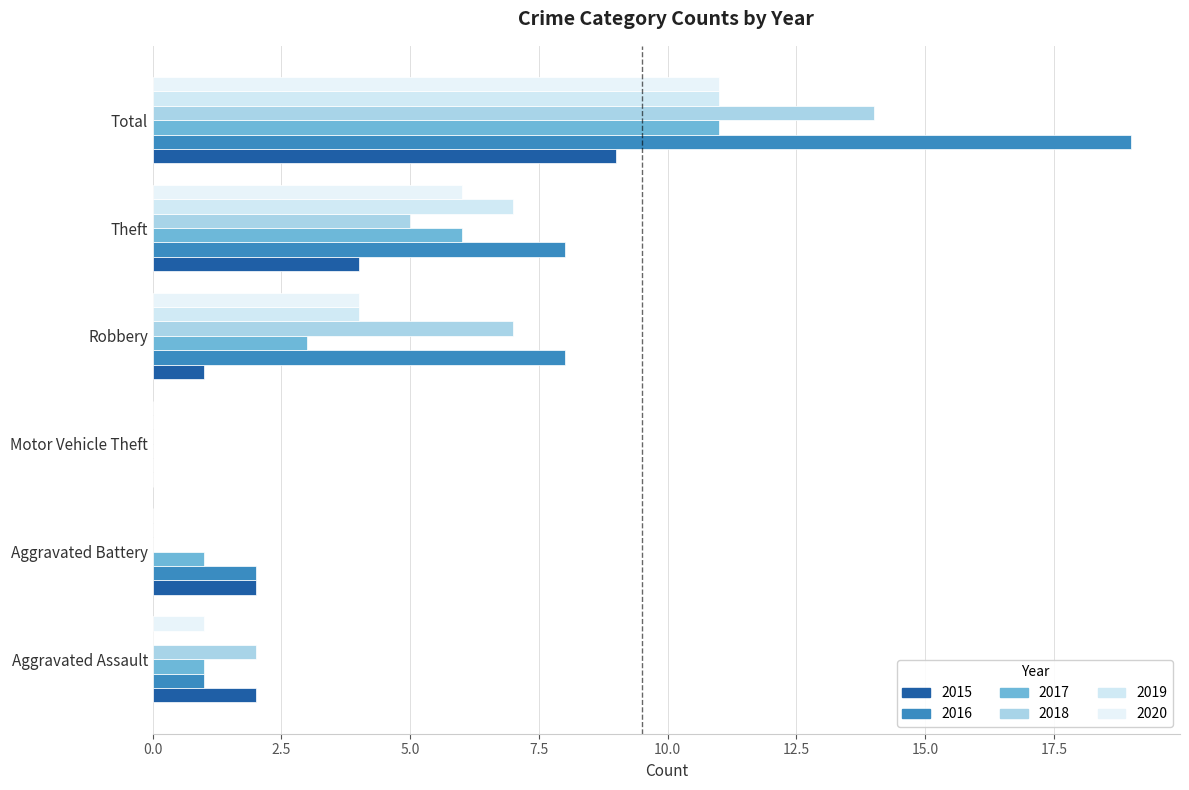

What is the total value across all series at Aggravated Assault?

7